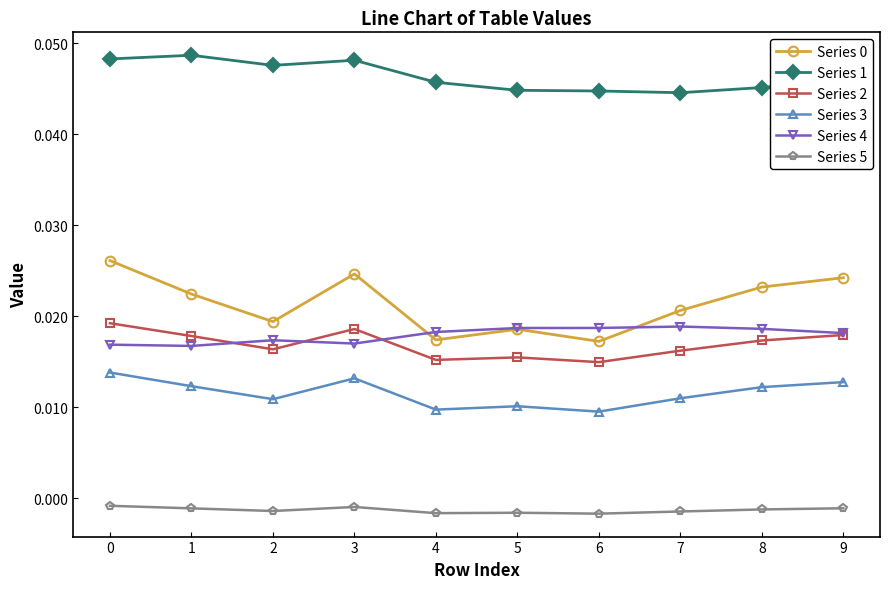

True or false: Series 0 and Series 5 cross at least once.

False